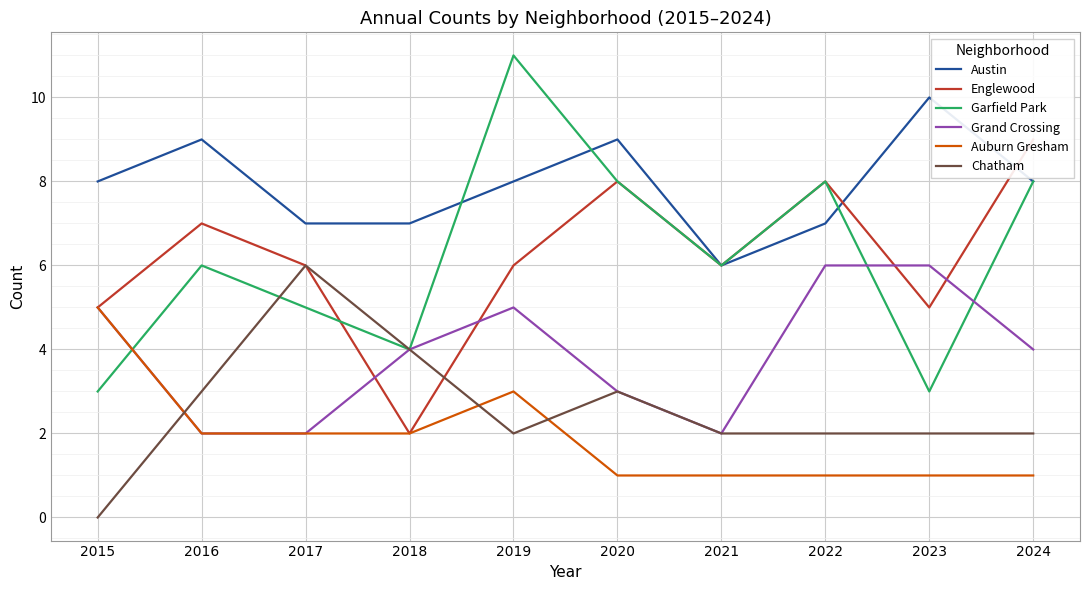

Reading left to right, transcribe all the data shown in this chart.

Austin: 2015=8	2016=9	2017=7	2018=7	2019=8	2020=9	2021=6	2022=7	2023=10	2024=8
Englewood: 2015=5	2016=7	2017=6	2018=2	2019=6	2020=8	2021=6	2022=8	2023=5	2024=9
Garfield Park: 2015=3	2016=6	2017=5	2018=4	2019=11	2020=8	2021=6	2022=8	2023=3	2024=8
Grand Crossing: 2015=5	2016=2	2017=2	2018=4	2019=5	2020=3	2021=2	2022=6	2023=6	2024=4
Auburn Gresham: 2015=5	2016=2	2017=2	2018=2	2019=3	2020=1	2021=1	2022=1	2023=1	2024=1
Chatham: 2015=0	2016=3	2017=6	2018=4	2019=2	2020=3	2021=2	2022=2	2023=2	2024=2